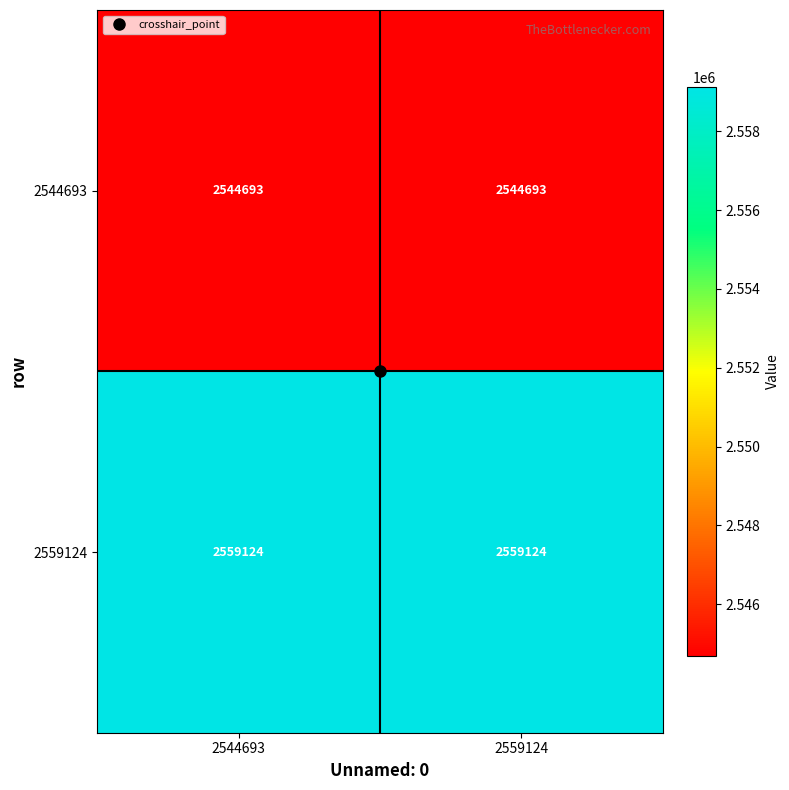

What is the sum of the 2544693 values at 2559124 and 2544693?

5089386